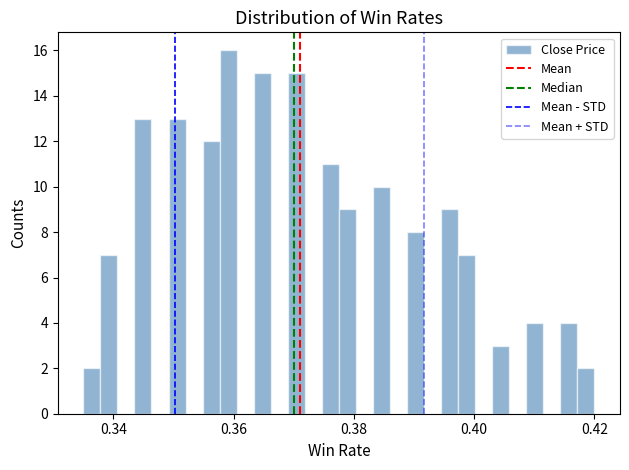

Read against the x-axis, roughly where is the centre of the tallest bar?

0.360